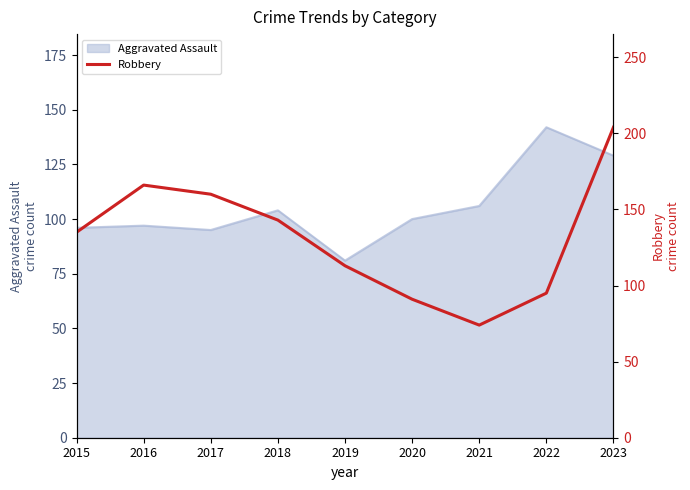

Where is the data nearest to the value 139?

2015